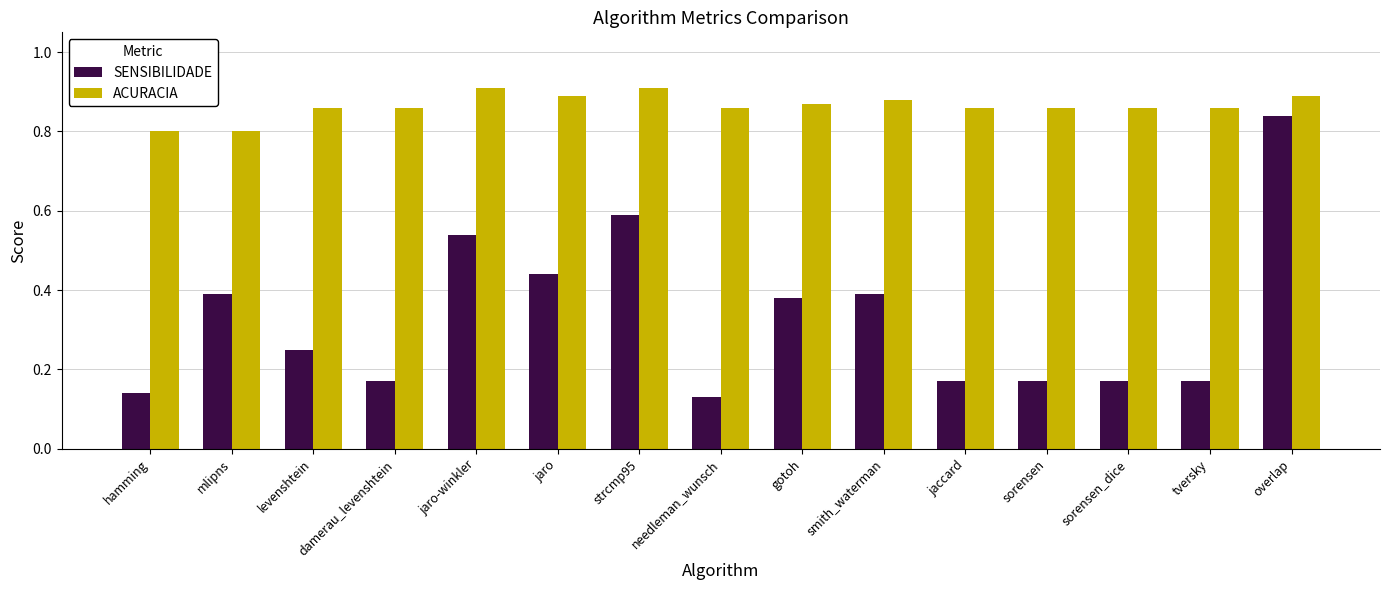

Rank the series at damerau_levenshtein from lowest to highest value.

SENSIBILIDADE, ACURACIA